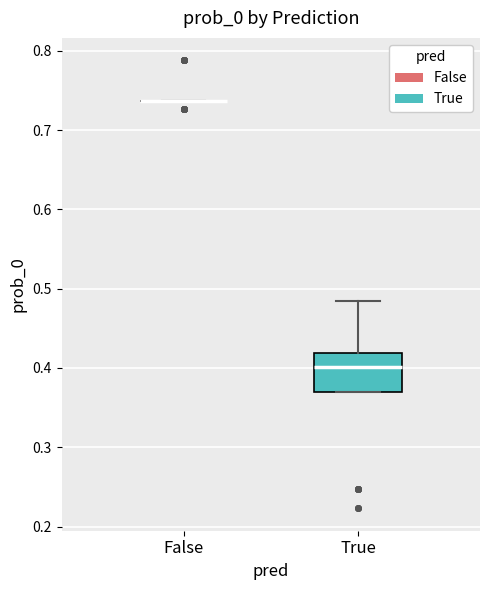

Reading left to right, transcribe this box plot: for each box, give where its median line is, the range the box spans, and where its two whiskers end, as read against the y-axis. The values are not printed on the chart, so give them approximately, as read against the axis.

False: box collapsed to a line at 0.74, whiskers 0.74 to 0.74
True: median 0.40, box 0.37 to 0.42, whiskers 0.37 to 0.48